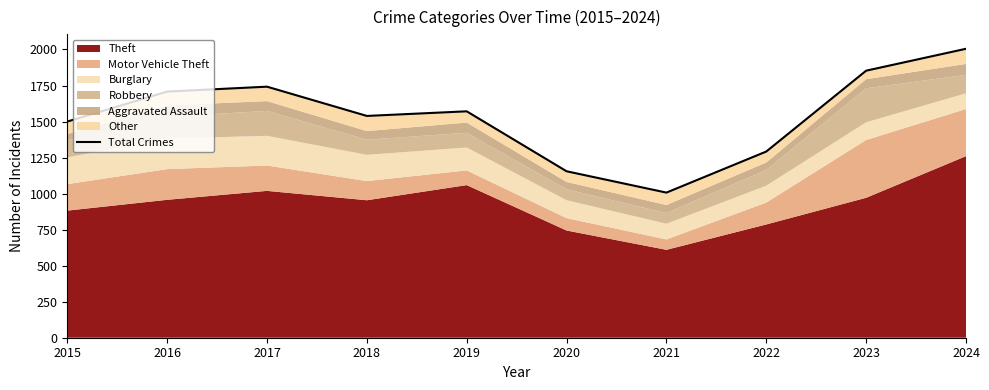

What is the ratio of the value at 2022 to the value at 2015?

0.9